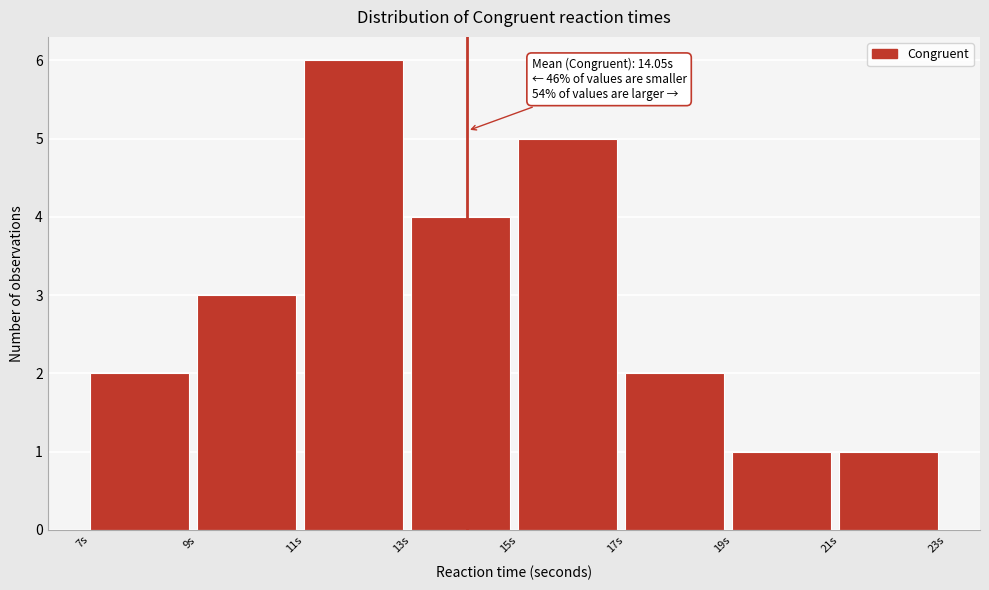

Over which range of the x-axis is the bar tallest?

11 to 13